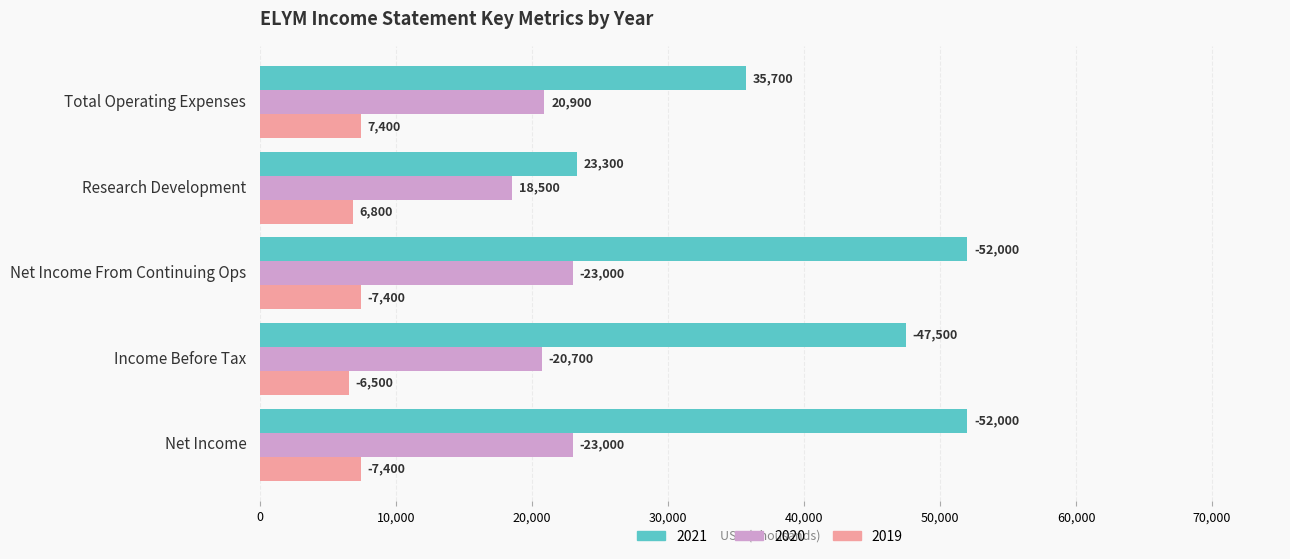

What are all the series names shown in the legend?

2021, 2020, 2019